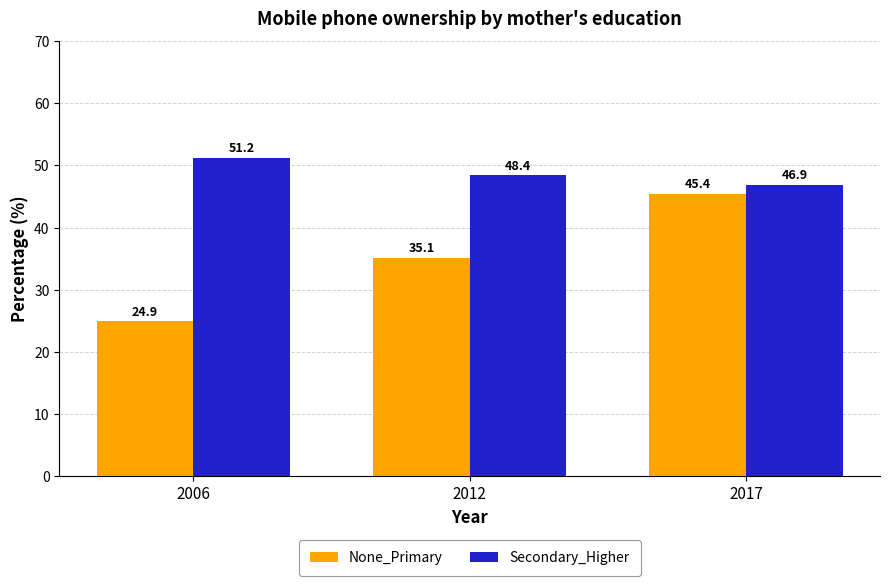

Reading left to right, list all the values displayed in this chart.

None_Primary: 24.9	35.1	45.4
Secondary_Higher: 51.2	48.4	46.9